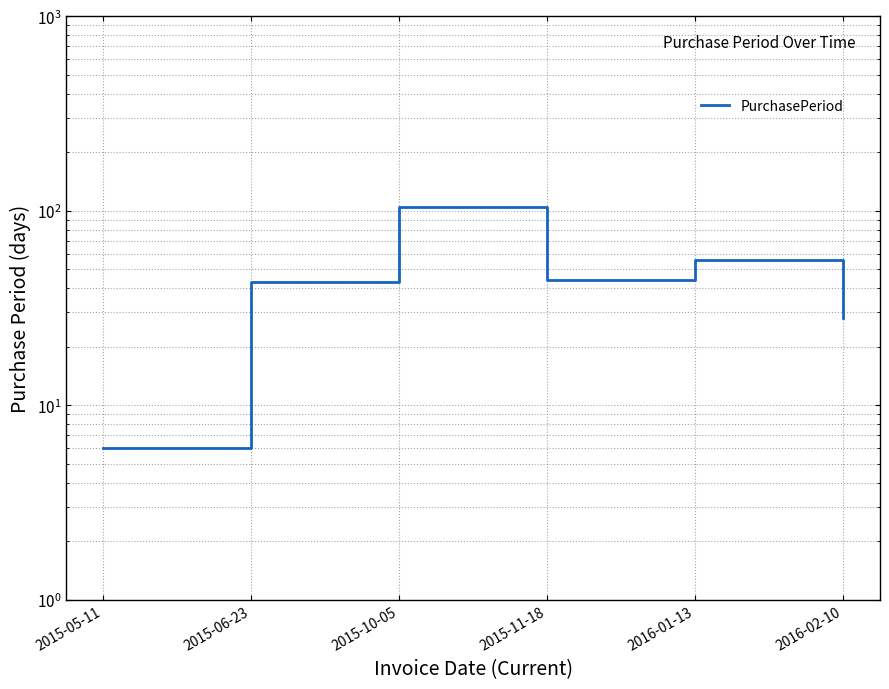

Is it true that the value at 2016-02-10 is 17?

False